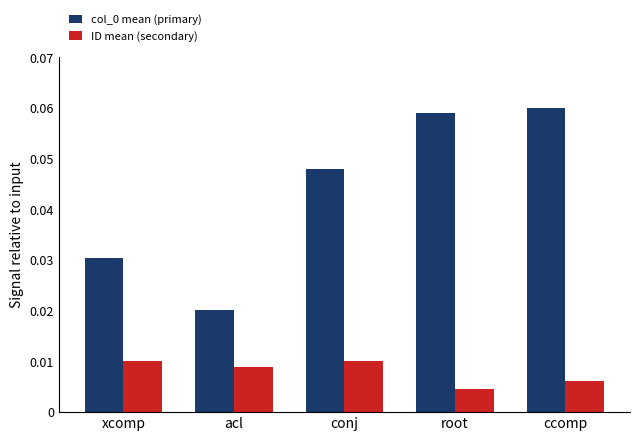

What is the label of the 3rd bar from the left?

conj